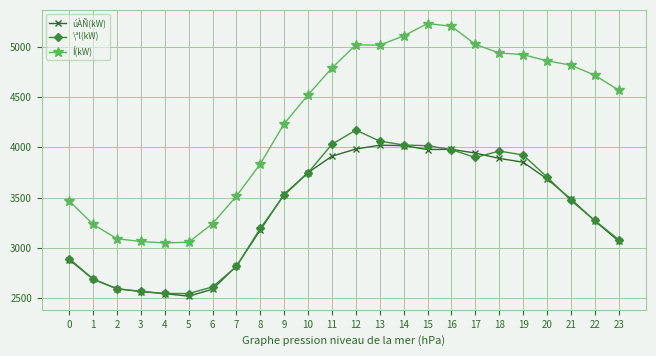

Is the value of Í(kW) at 5 greater than the value of \ªl(kW) at 17?

No